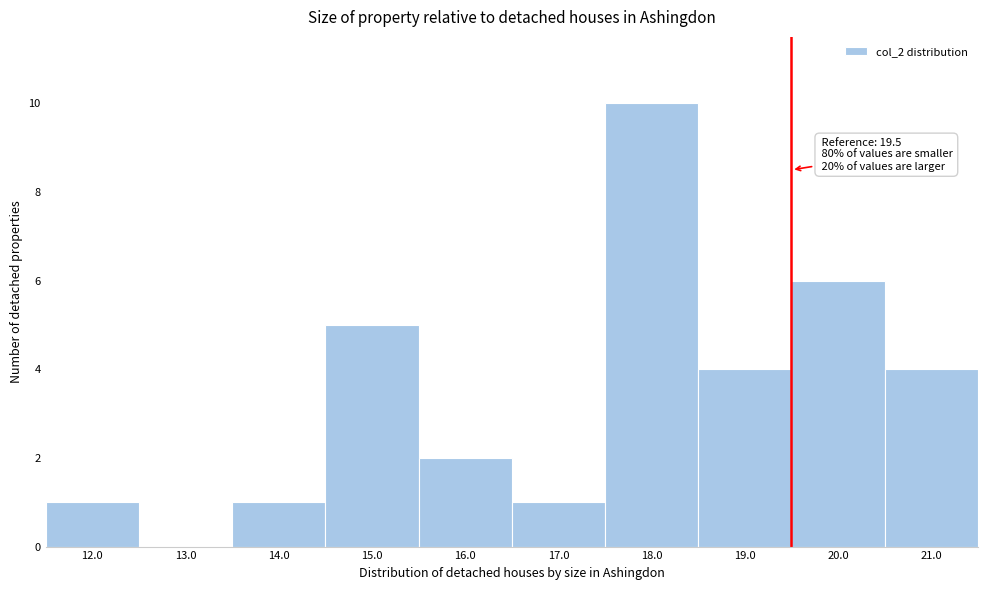

Which range on the x-axis has the tallest bar?

17.5 to 18.5